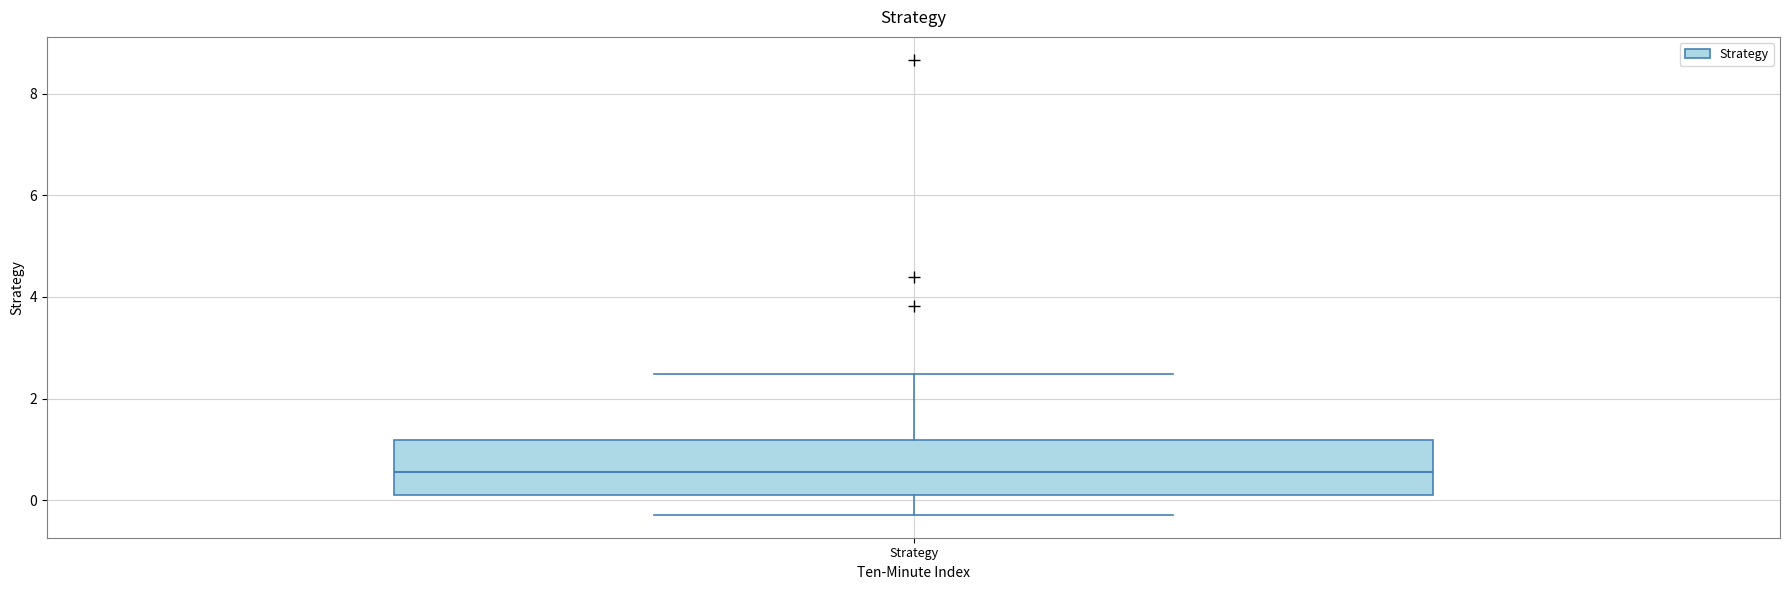

Transcribe this box plot: give where the median line is, the range the box spans, and where the two whiskers end, as read against the y-axis. The values are not printed on the chart, so give them approximately, as read against the axis.

median 0.6, box 0.2 to 1.2, whiskers -0.2 to 2.4